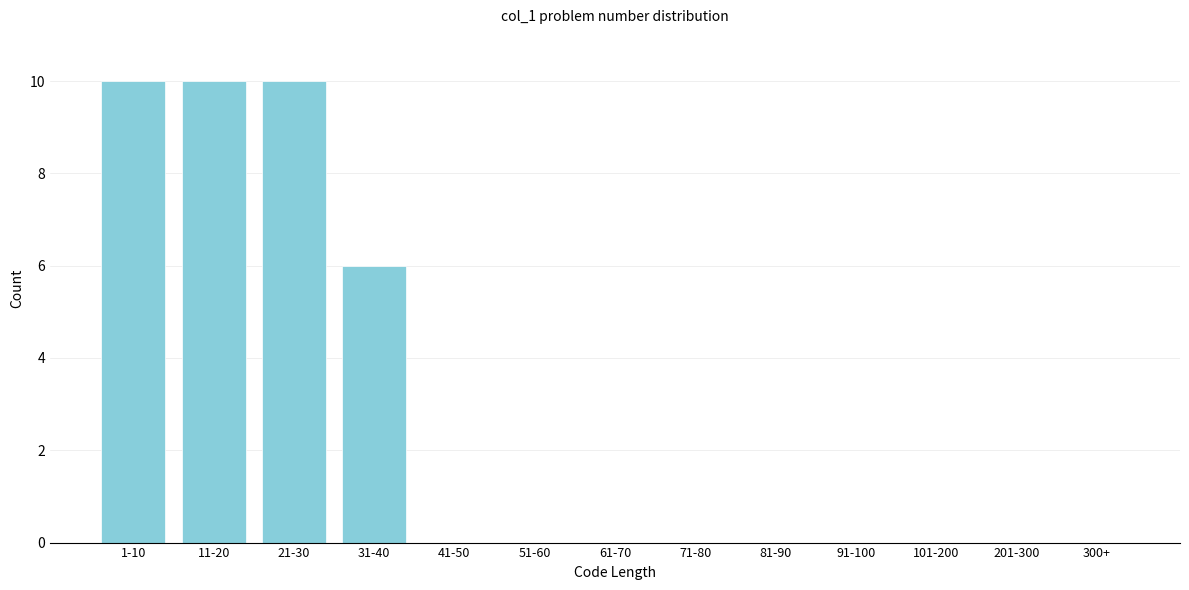

Reading left to right, what are all the values shown in this chart?

1-10=10	11-20=10	21-30=10	31-40=6	41-50=0	51-60=0	61-70=0	71-80=0	81-90=0	91-100=0	101-200=0	201-300=0	300+=0